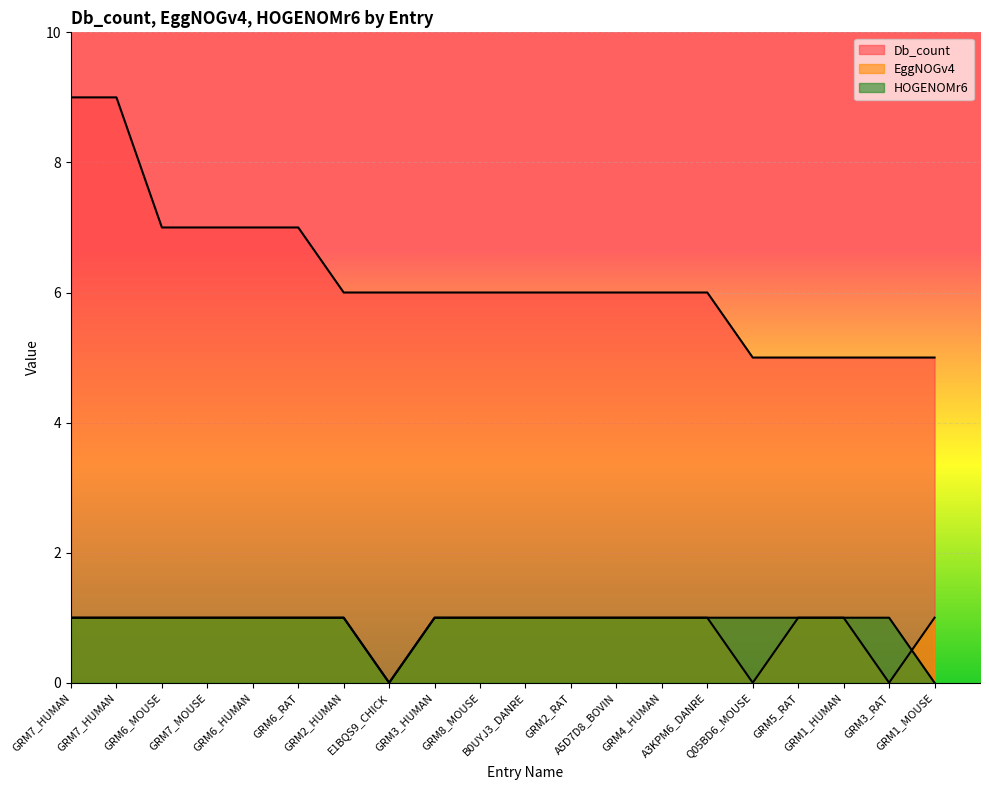

What is the greatest value displayed?

9